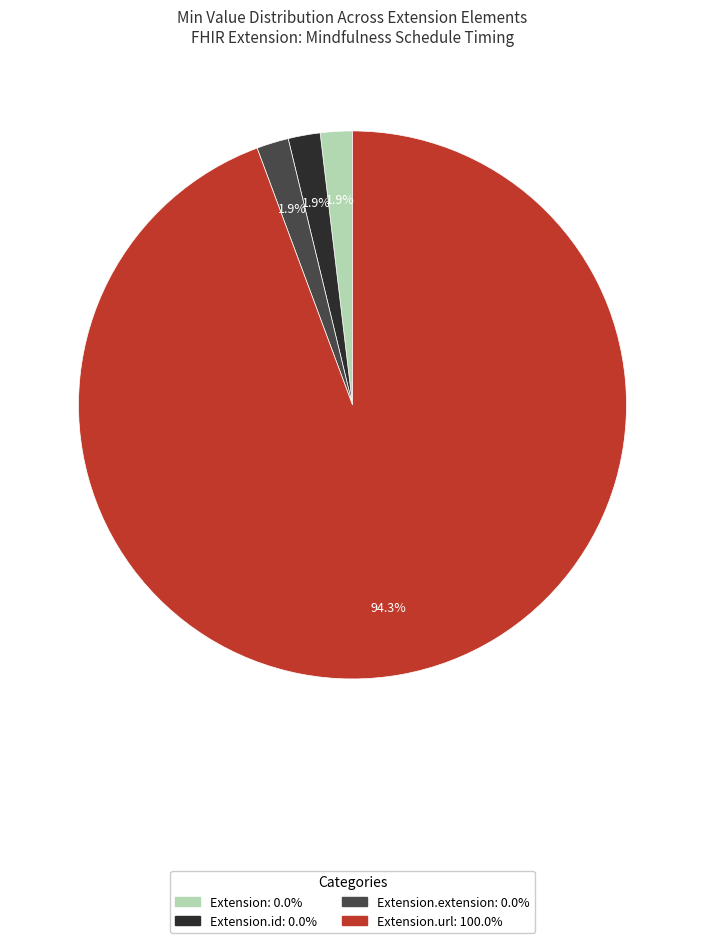

How many segments does this pie chart have?

4